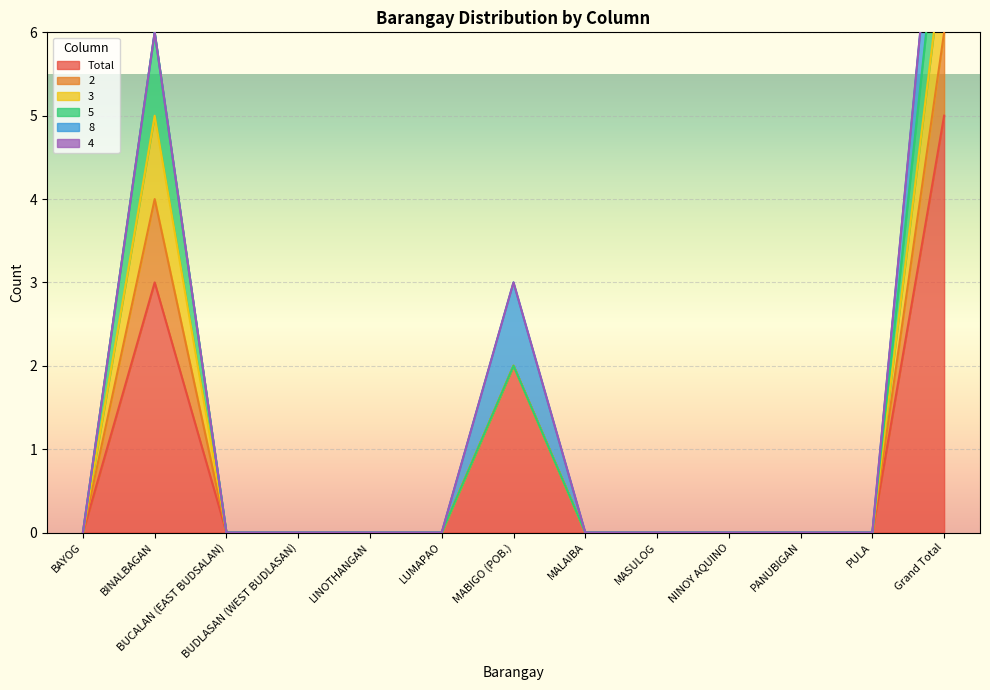

What is the label of the 3rd point from the left?

BUCALAN (EAST BUDSALAN)